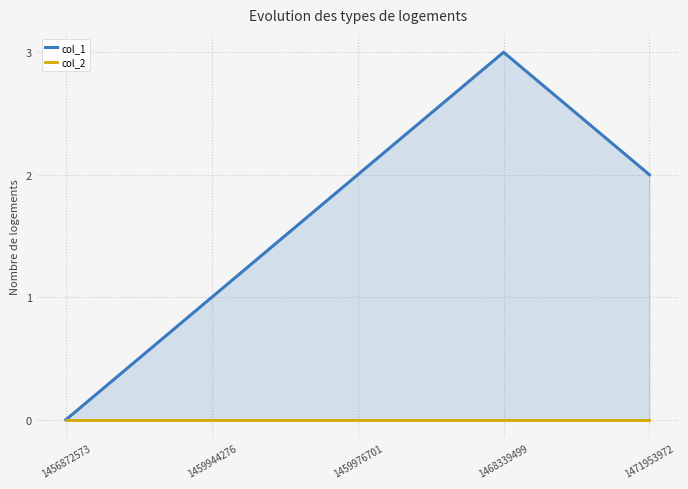

How many lines are shown in the chart?

2